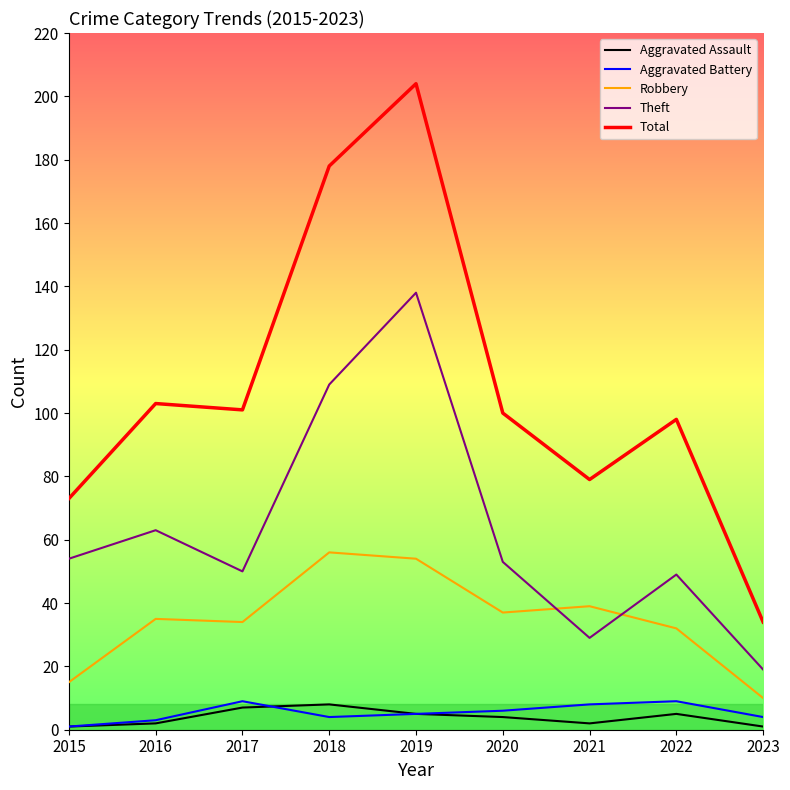

True or false: Aggravated Assault has a value of 7 at 2017.

True